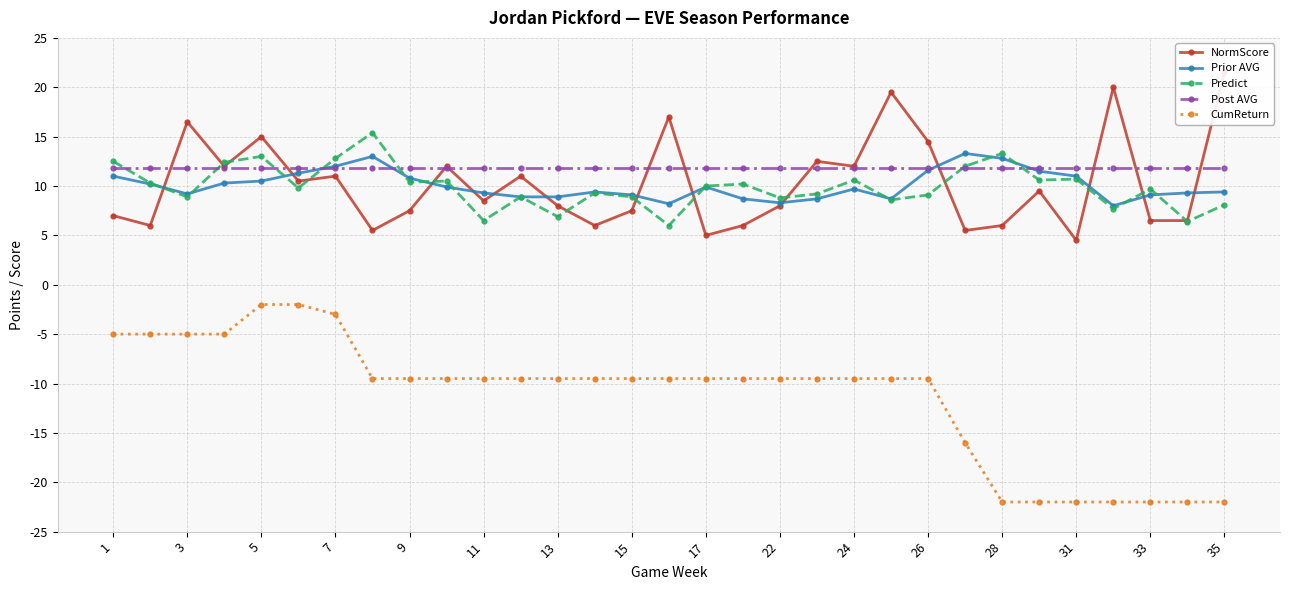

How many times do Predict and Prior AVG cross each other?

13